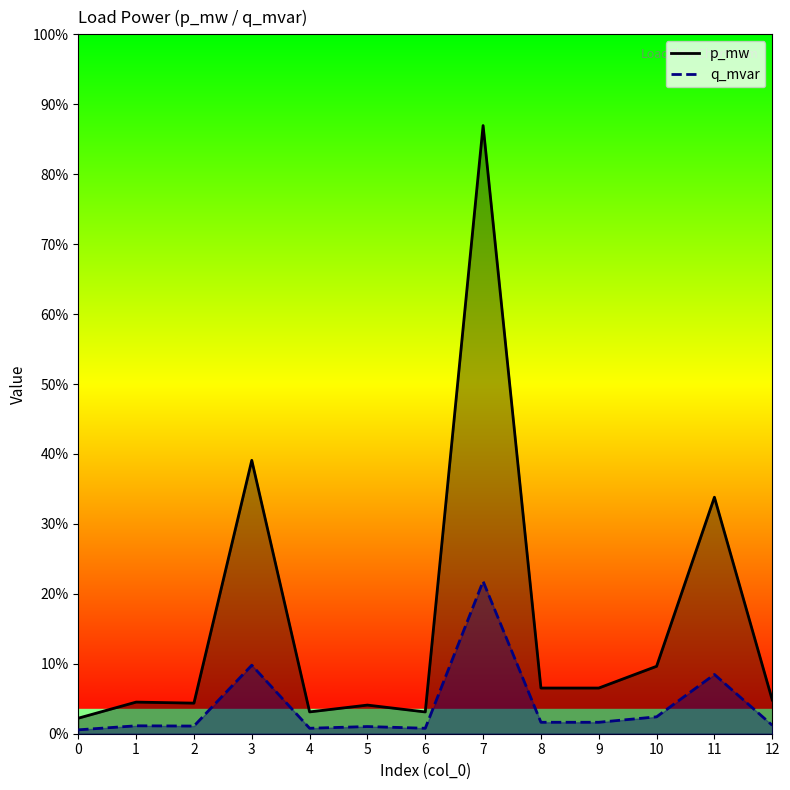

Reading left to right, list all the values displayed in this chart.

p_mw: 0=0.0	1=0.0	2=0.0	3=0.0	4=0.0	5=0.0	6=0.0	7=0.1	8=0.0	9=0.0	10=0.0	11=0.0	12=0.0
q_mvar: 0=0.0	1=0.0	2=0.0	3=0.0	4=0.0	5=0.0	6=0.0	7=0.0	8=0.0	9=0.0	10=0.0	11=0.0	12=0.0